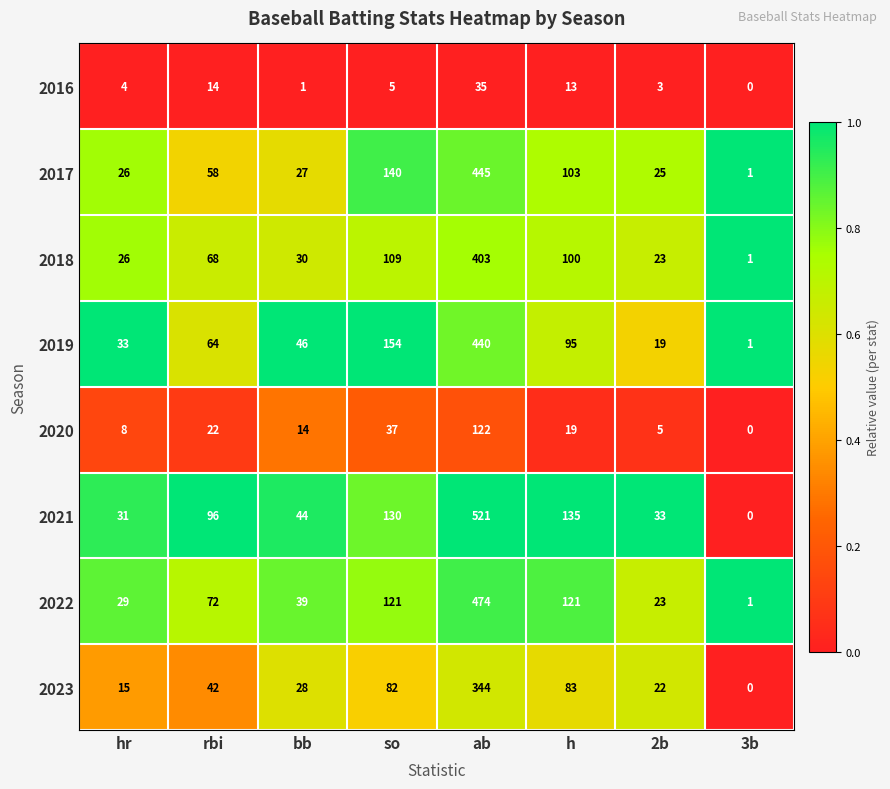

How many series are shown in this chart?

8